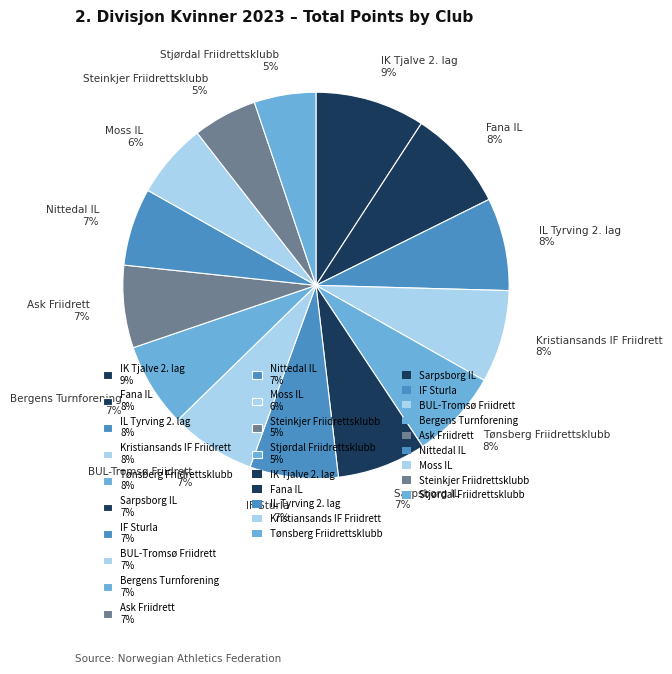

Which slice is the largest?

IK Tjalve 2. lag